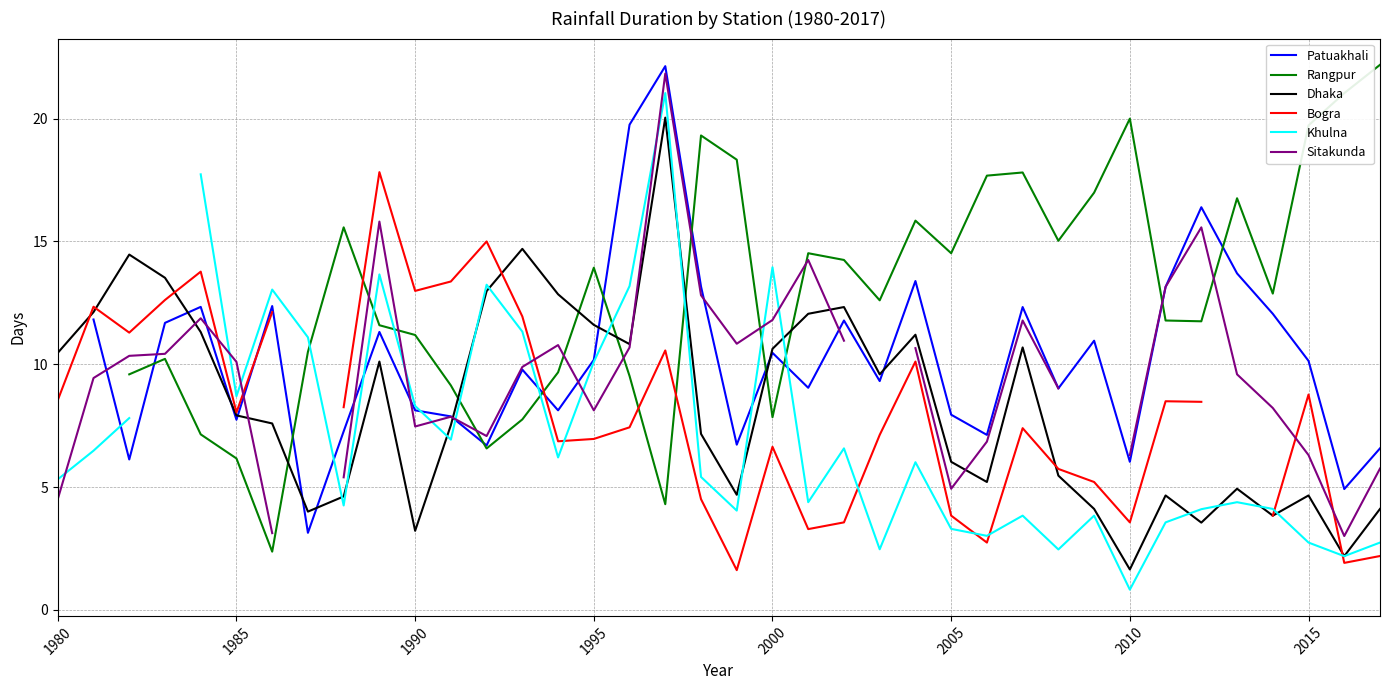

What is the highest value of the Dhaka series?

20.0